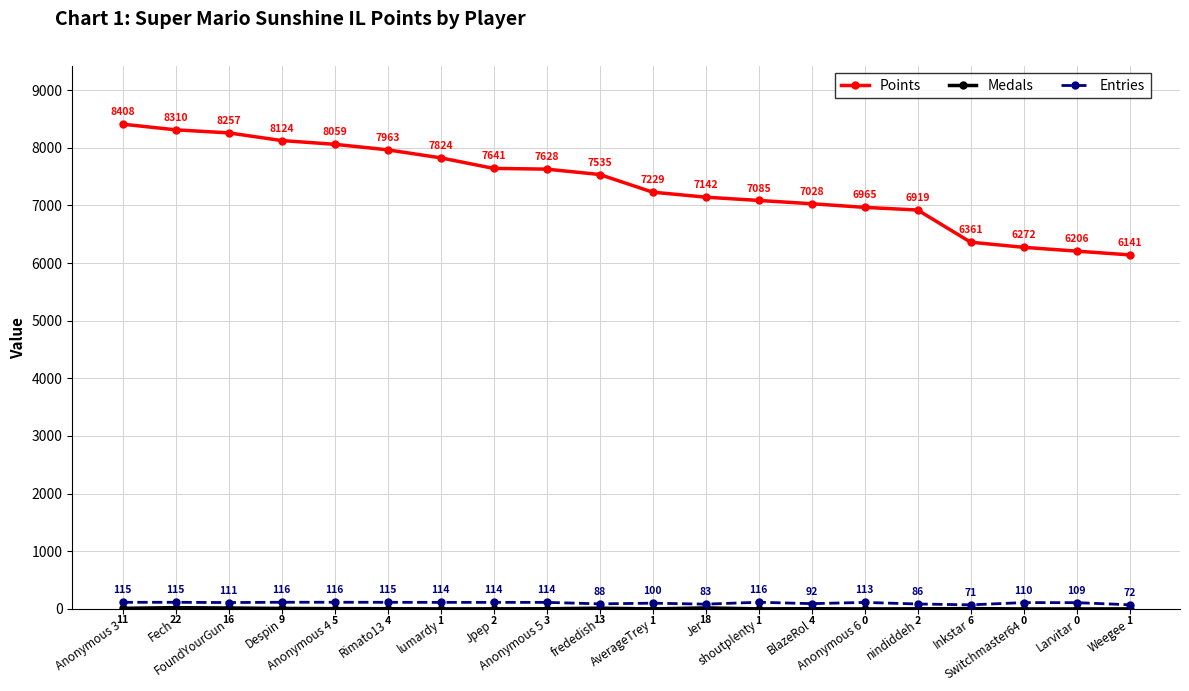

True or false: Points and Entries intersect in this chart.

False